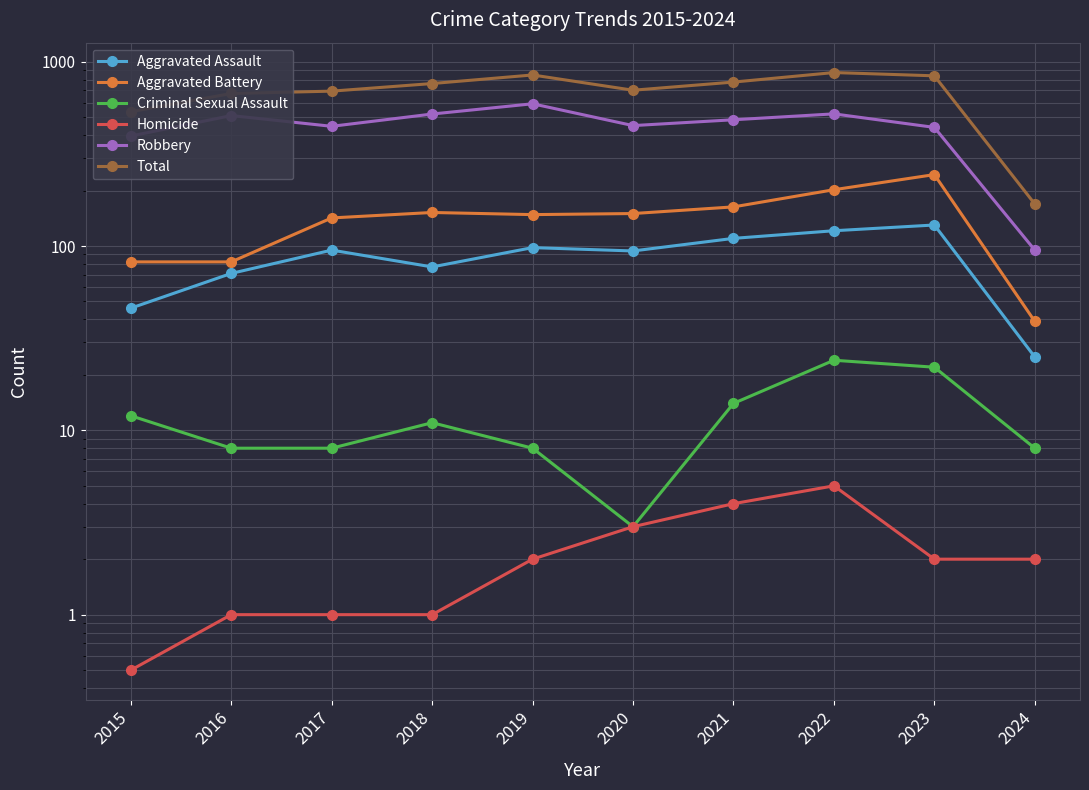

Reading right to left, transcribe all the data shown in this chart.

Aggravated Assault: 25.0	130.0	121.0	110.0	94.0	98.0	77.0	95.0	71.0	46.0
Aggravated Battery: 39.0	244.0	202.0	163.0	150.0	148.0	152.0	142.0	82.0	82.0
Criminal Sexual Assault: 8.0	22.0	24.0	14.0	3.0	8.0	11.0	8.0	8.0	12.0
Homicide: 2.0	2.0	5.0	4.0	3.0	2.0	1.0	1.0	1.0	0.5
Robbery: 95.0	440.0	521.0	484.0	450.0	591.0	520.0	446.0	510.0	395.0
Total: 169.0	838.0	873.0	775.0	700.0	847.0	761.0	692.0	672.0	535.0